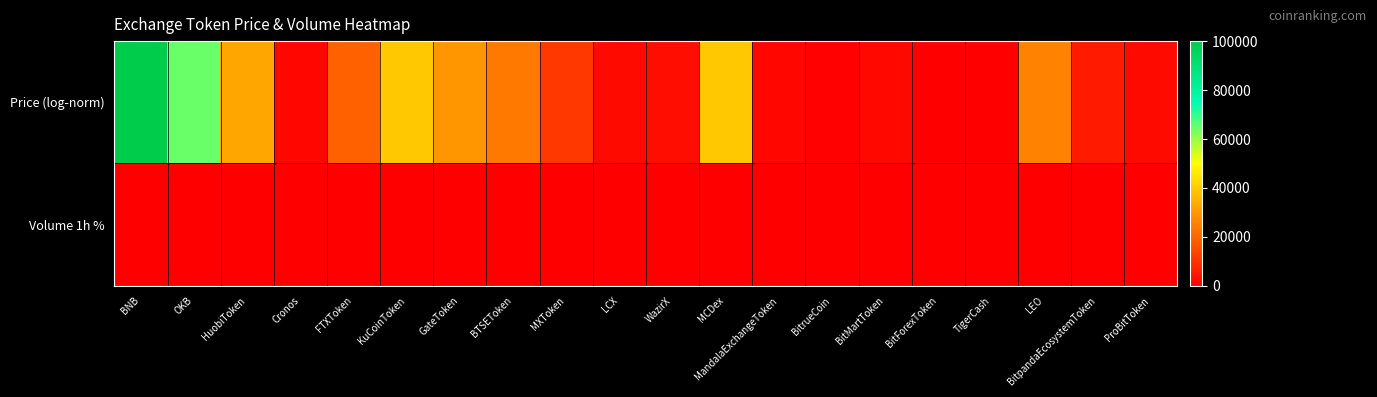

Reading left to right, what are all the values shown in this chart?

Price (log-norm): BNB=100000.0	OKB=64521.4	HuobiToken=32789.6	Cronos=1320.2	FTXToken=19235.9	KuCoinToken=39180.0	GateToken=29429.0	BTSEToken=23732.0	MXToken=11254.9	LCX=2045.4	WazirX=3063.8	MCDex=39285.7	MandalaExchangeToken=1487.3	BitrueCoin=605.7	BitMartToken=1698.3	BitForexToken=0.0	TigerCash=83.0	LEO=25411.4	BitpandaEcosystemToken=5182.0	ProBitToken=2259.4
Volume 1h %: BNB=1.1	OKB=2.2	HuobiToken=-3.5	Cronos=-0.4	FTXToken=5.5	KuCoinToken=0.0	GateToken=-0.8	BTSEToken=1.0	MXToken=-2.1	LCX=-2.4	WazirX=-1.7	MCDex=13.8	MandalaExchangeToken=-1.2	BitrueCoin=9.3	BitMartToken=9.3	BitForexToken=-1.1	TigerCash=2.0	LEO=0.2	BitpandaEcosystemToken=1.0	ProBitToken=-1.6